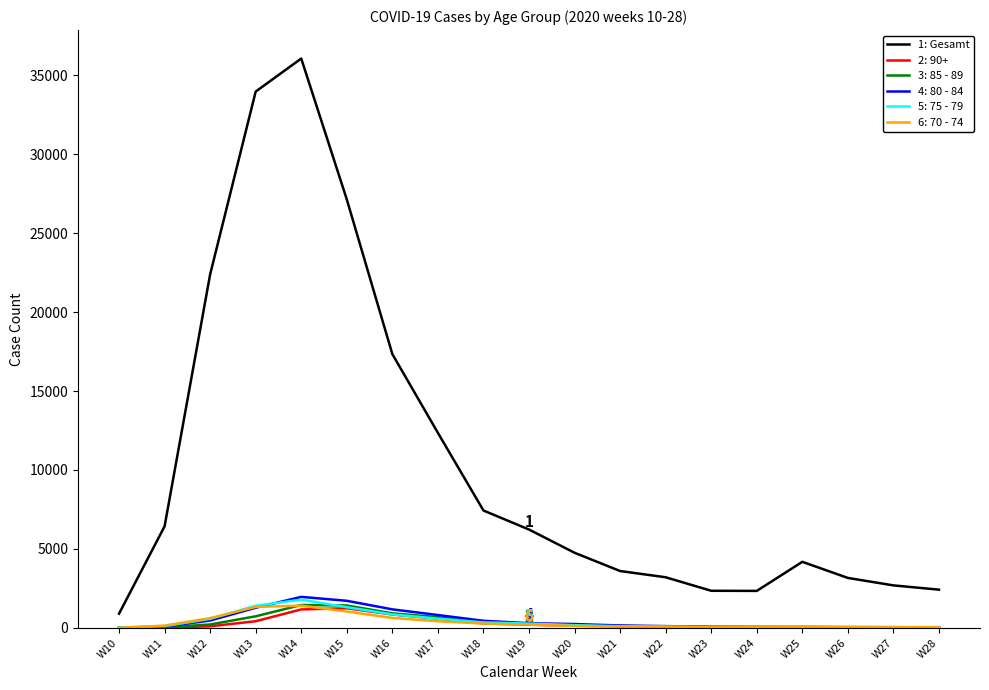

What is the maximum value shown in the chart?

36053